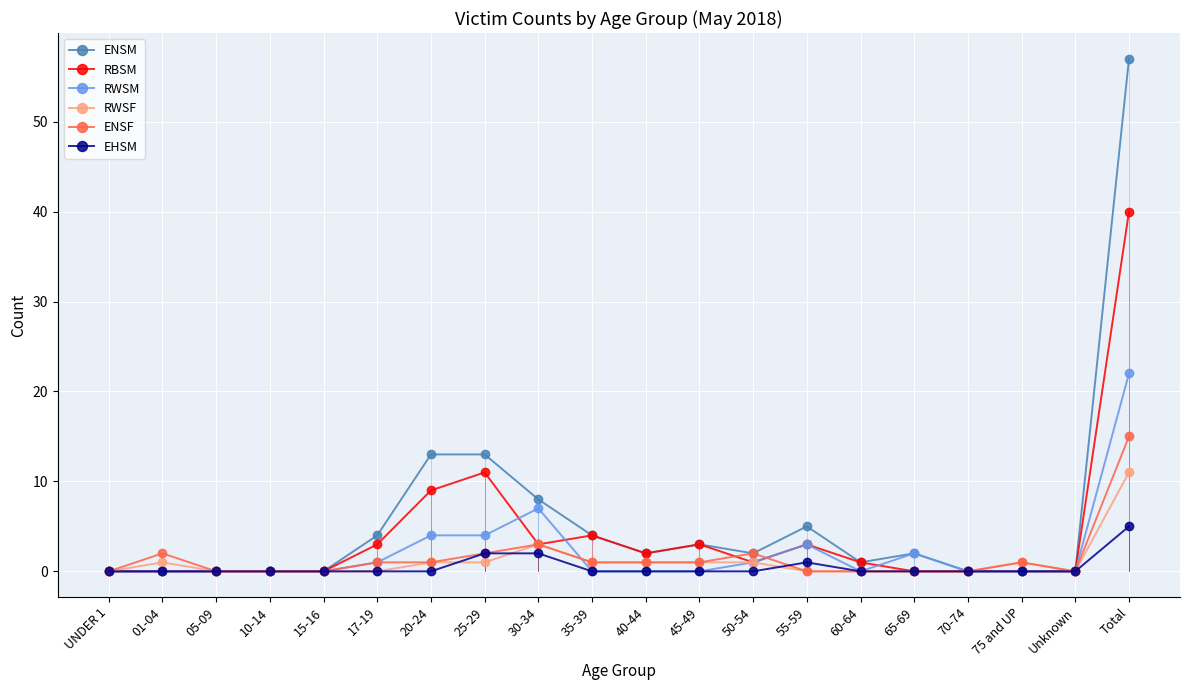

What is the sum of the ENSF values at 65-69 and 45-49?

1